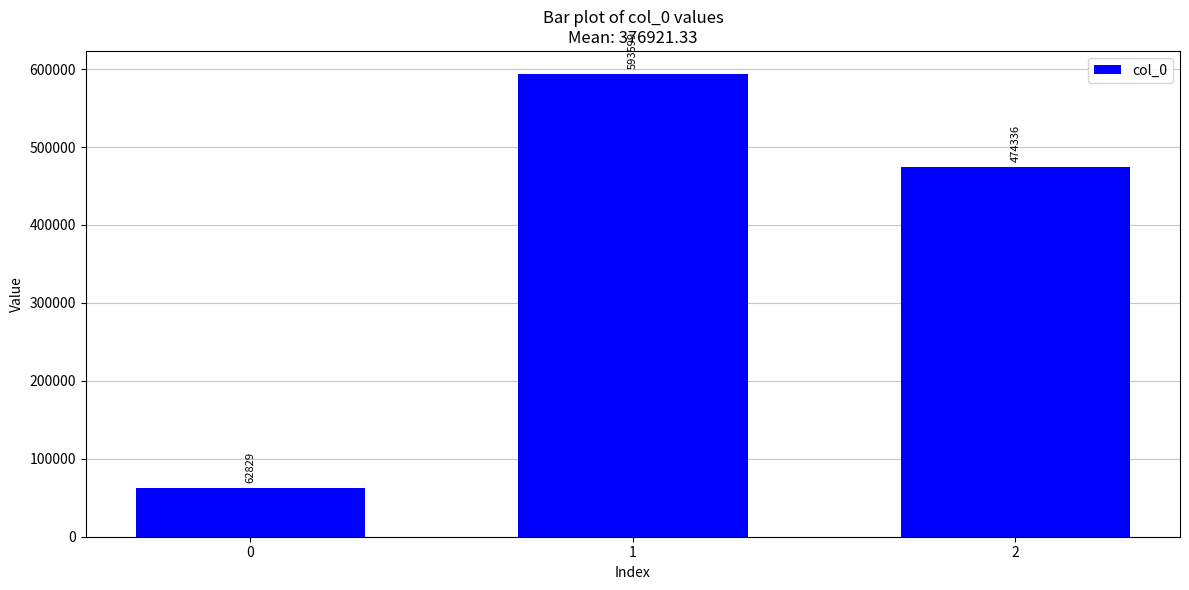

How many bars are there in total?

3